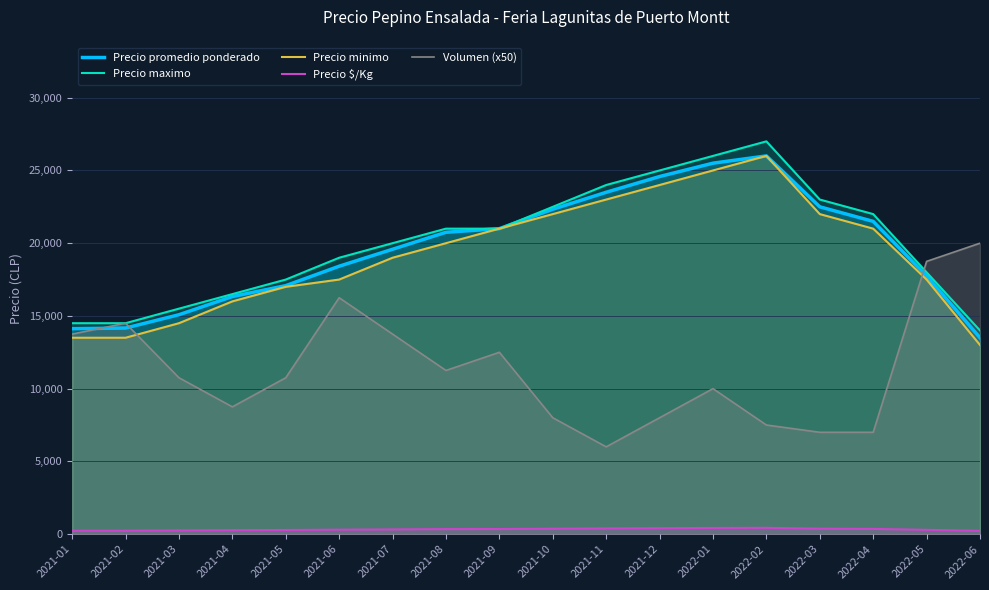

True or false: Precio promedio ponderado and Volumen (x50) intersect in this chart.

True